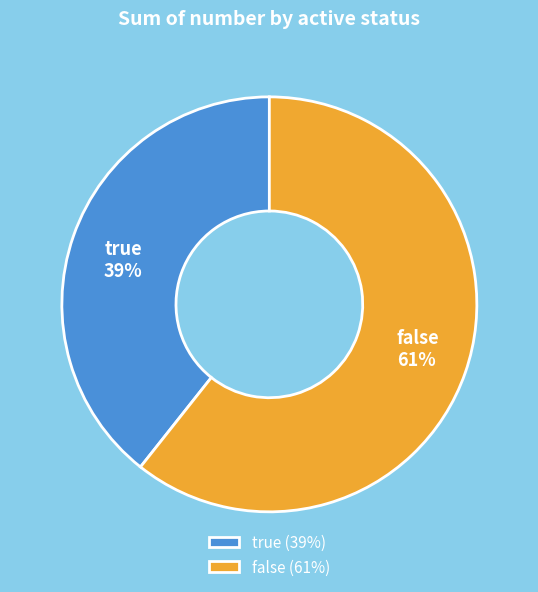

Is the sum of true and false greater than half?

Yes